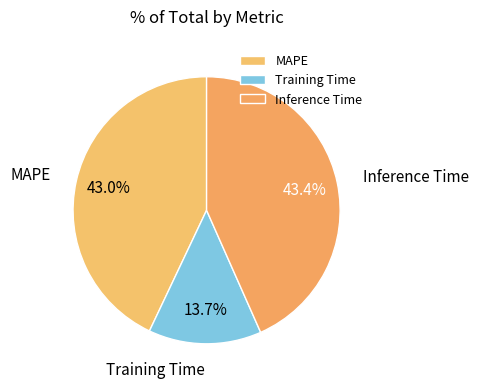

What percentage is the Training Time slice, to the nearest percent?

14%